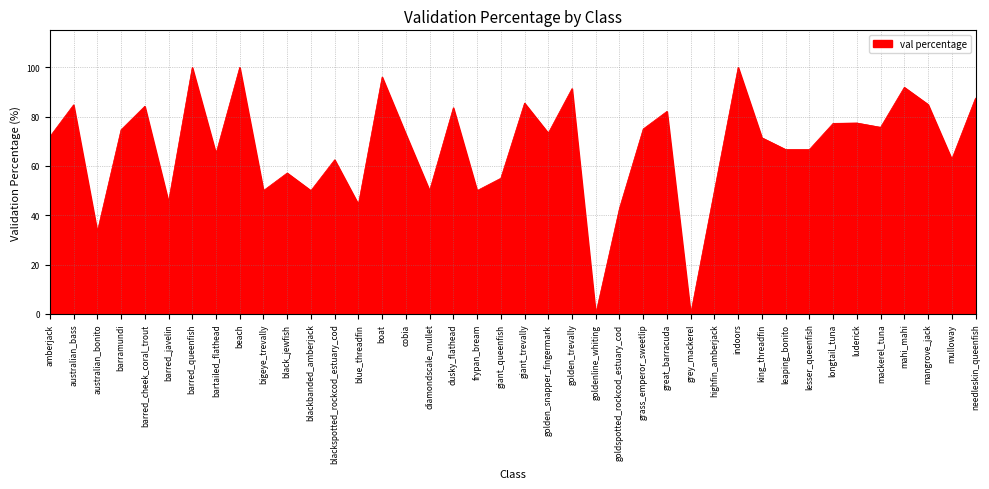

What is the difference between the values at diamondscale_mullet and great_barracuda?

32.1